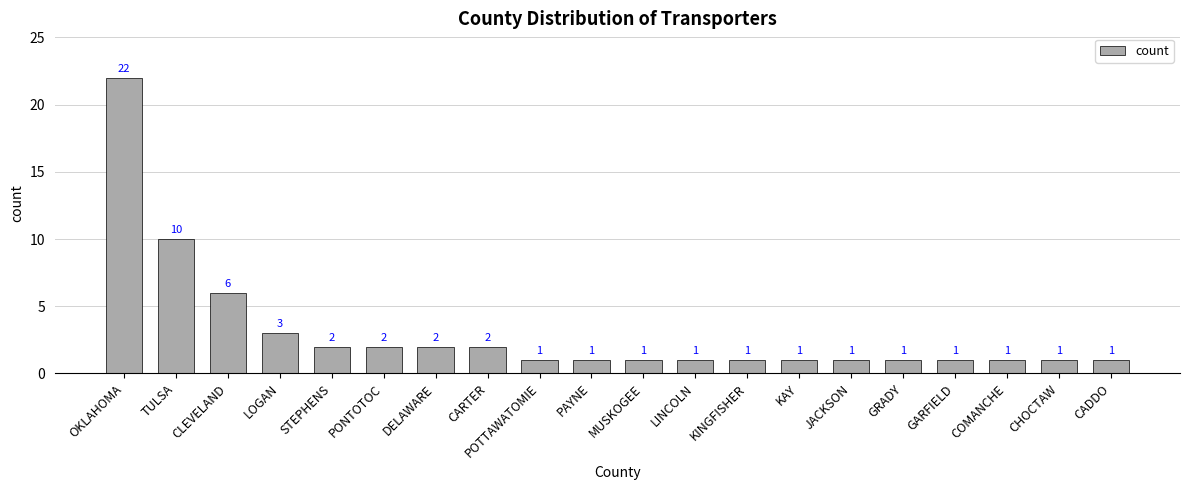

Does the chart contain any negative values?

No